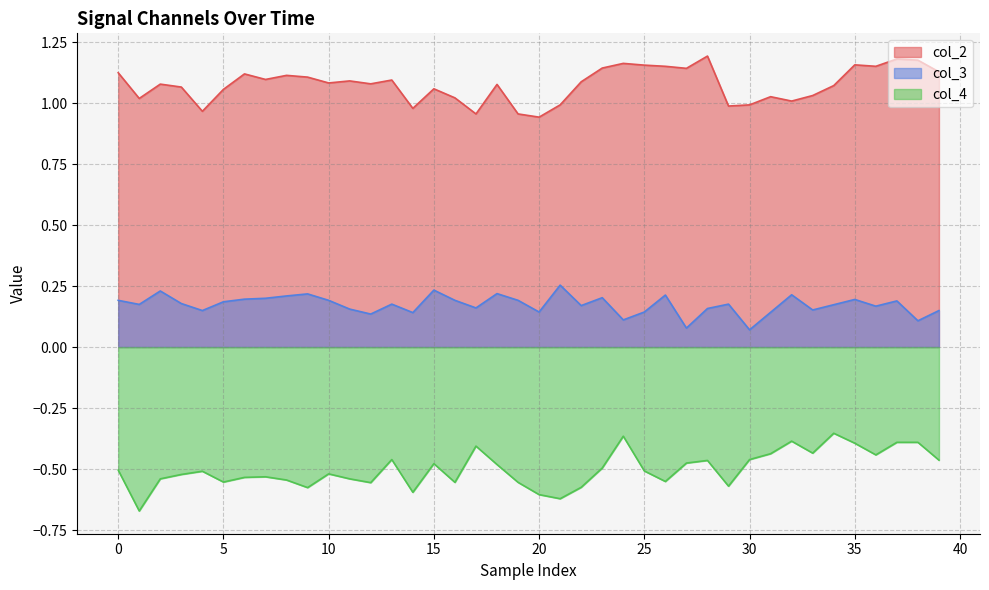

List the series in order of their overall mean, lowest first.

col_4, col_3, col_2